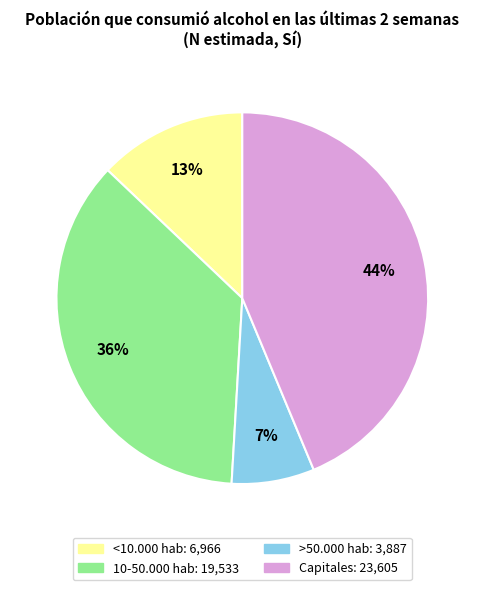

Does any single category account for the majority?

No